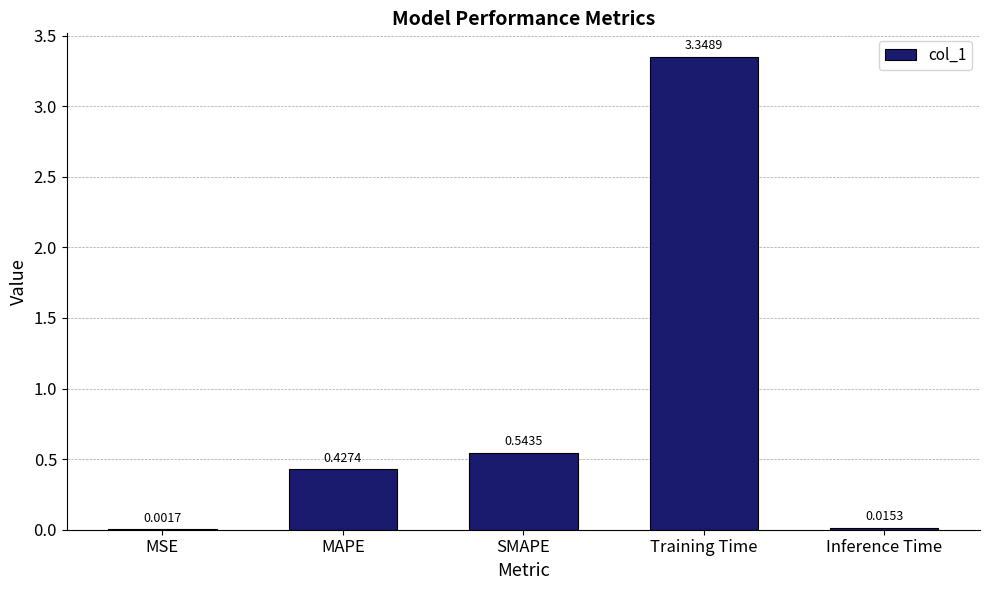

What is the average value?

0.9